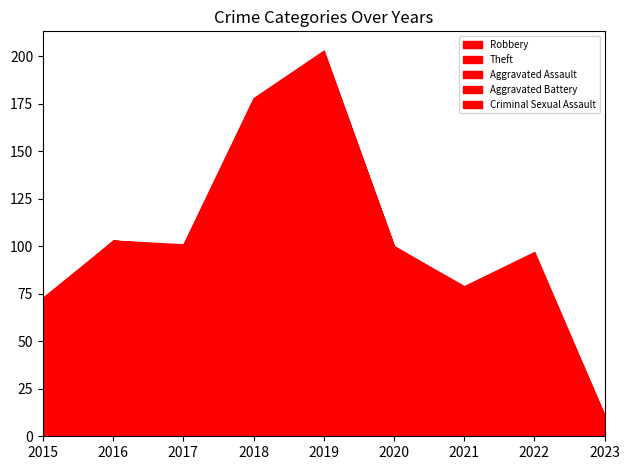

What is the value of the Criminal Sexual Assault point at the 4th from the left?

1